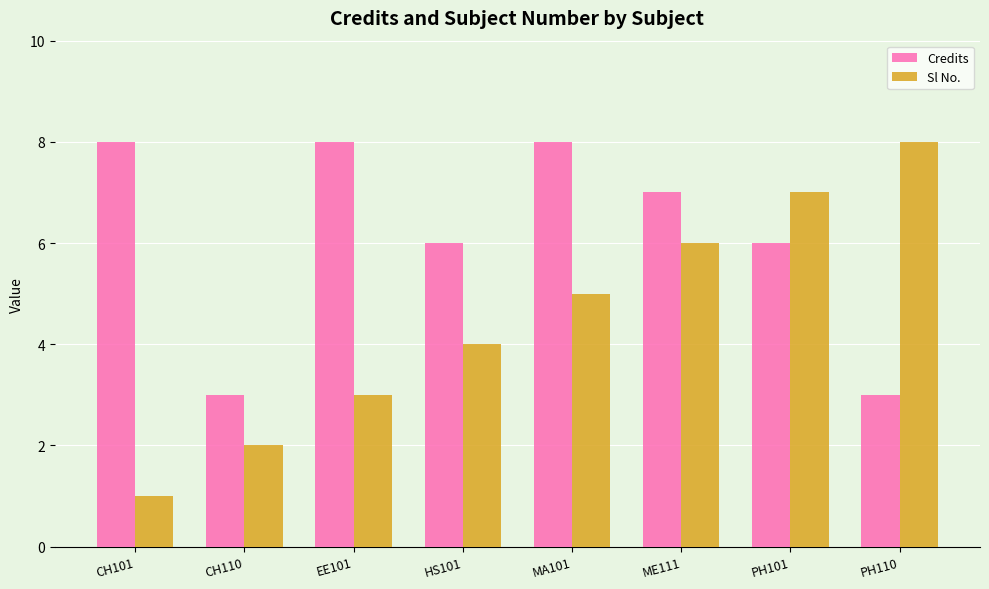

What is the average value of the Credits series?

6